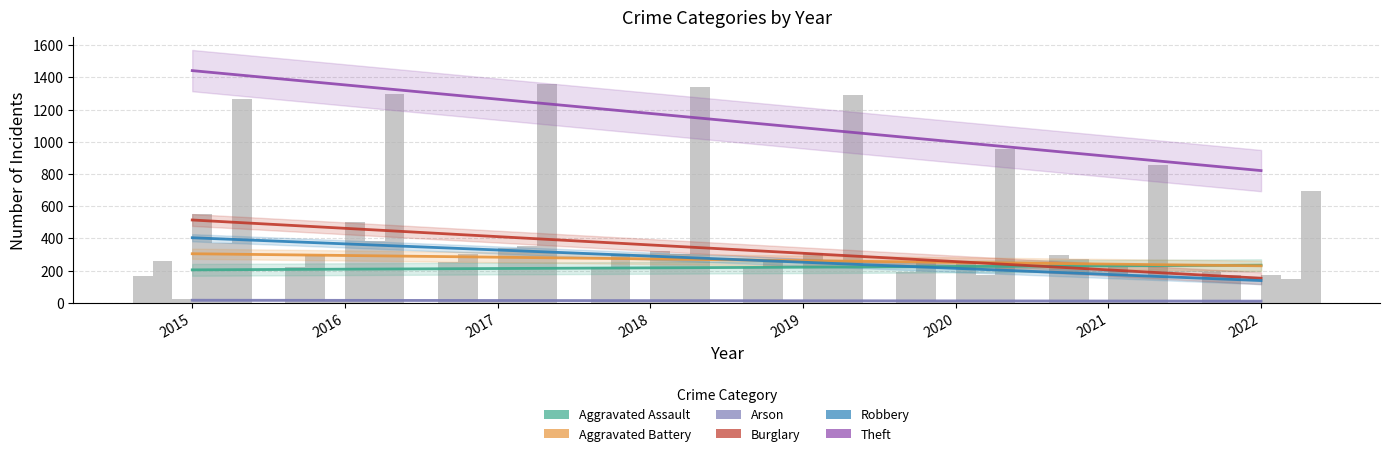

List the series in order of their peak value, highest first.

Theft, Burglary, Robbery, Aggravated Battery, Aggravated Assault, Arson